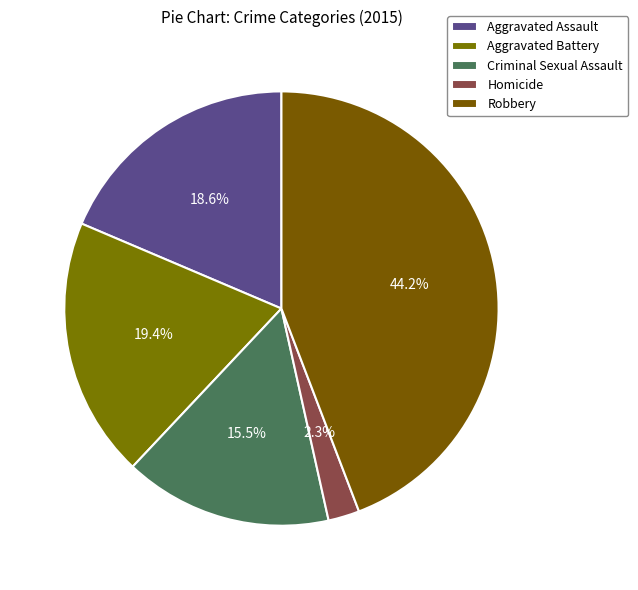

How many segments does this pie chart have?

5